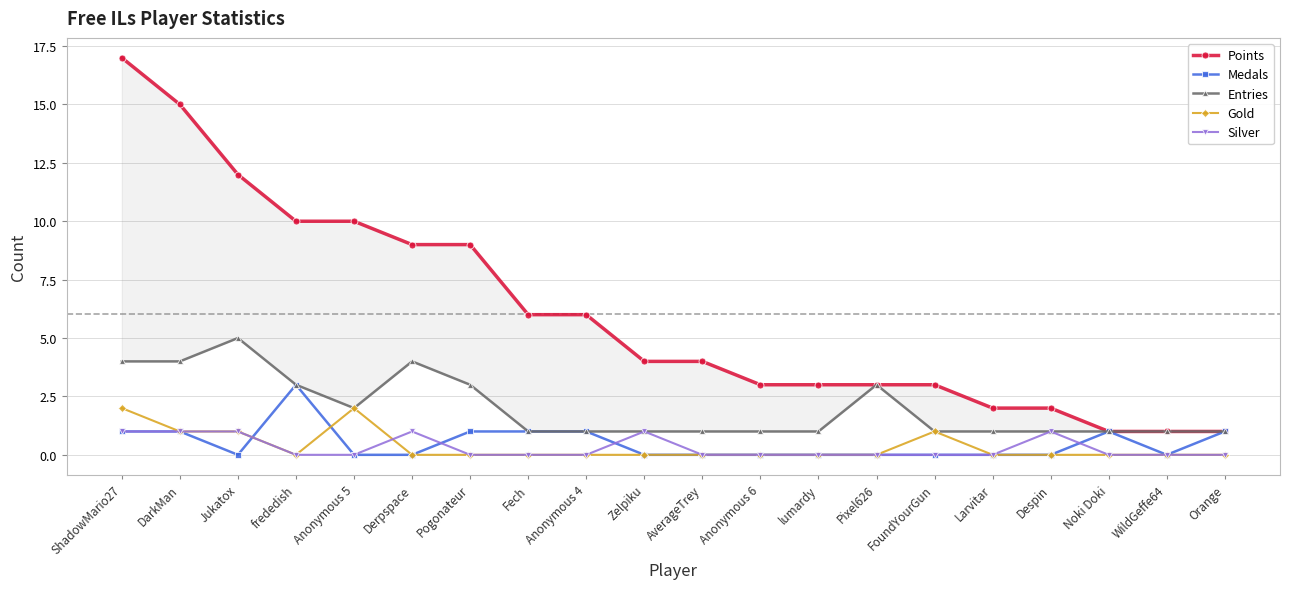

What is the greatest value displayed?

17